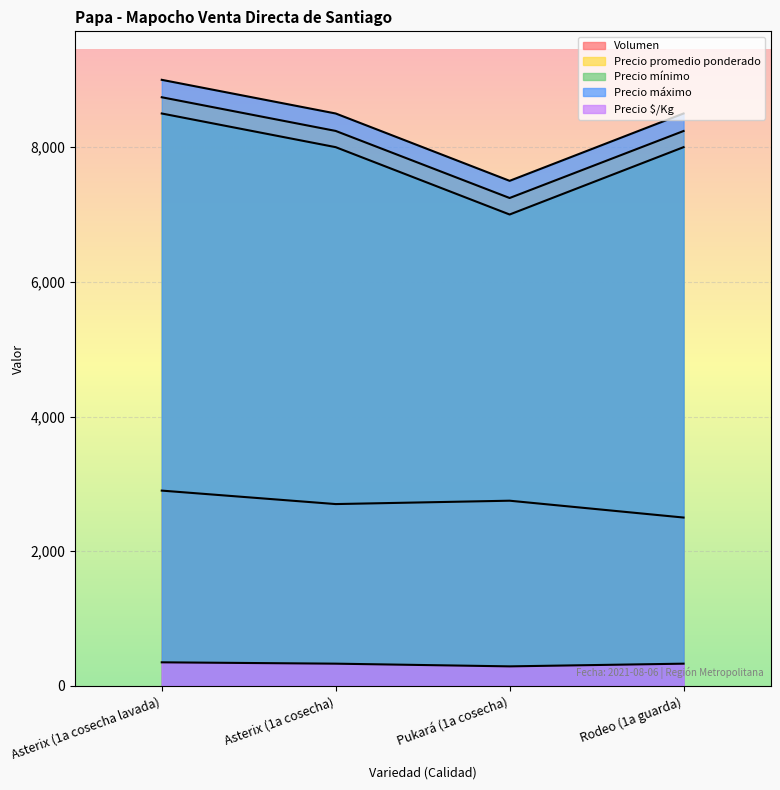

Reading left to right, transcribe all the data shown in this chart.

Volumen: Asterix (1a cosecha lavada)=2900	Asterix (1a cosecha)=2700	Pukará (1a cosecha)=2750	Rodeo (1a guarda)=2500
Precio promedio ponderado: Asterix (1a cosecha lavada)=8741	Asterix (1a cosecha)=8241	Pukará (1a cosecha)=7245	Rodeo (1a guarda)=8240
Precio mínimo: Asterix (1a cosecha lavada)=8500	Asterix (1a cosecha)=8000	Pukará (1a cosecha)=7000	Rodeo (1a guarda)=8000
Precio máximo: Asterix (1a cosecha lavada)=9000	Asterix (1a cosecha)=8500	Pukará (1a cosecha)=7500	Rodeo (1a guarda)=8500
Precio $/Kg: Asterix (1a cosecha lavada)=350	Asterix (1a cosecha)=330	Pukará (1a cosecha)=290	Rodeo (1a guarda)=330